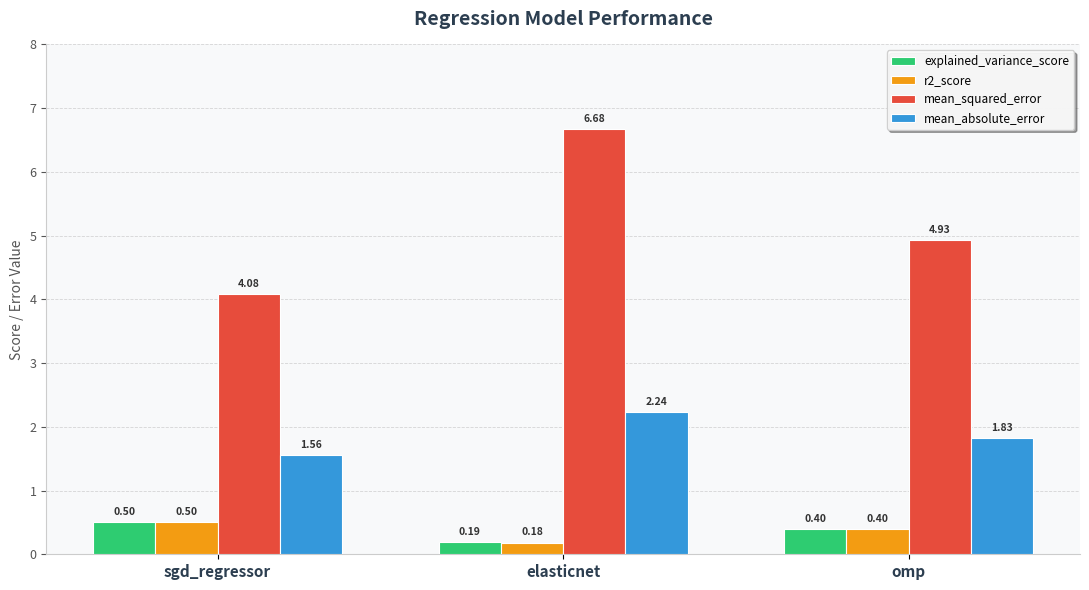

Are the bars horizontal?

No